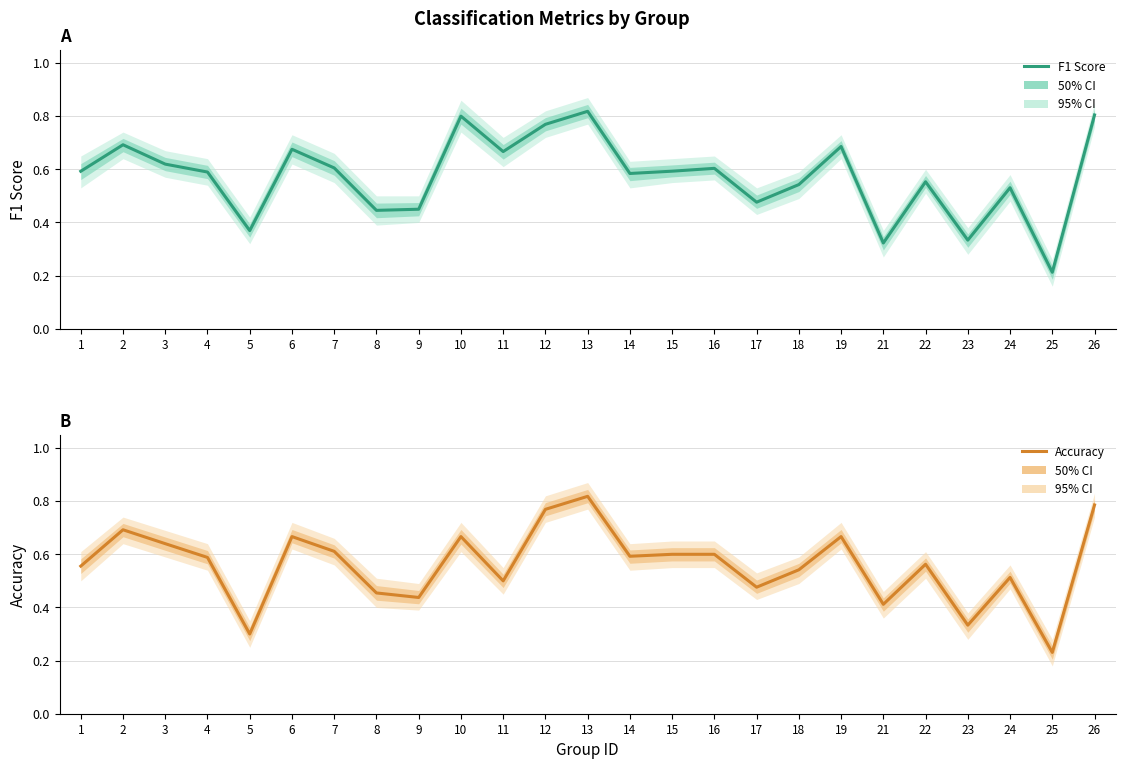

Which series has the largest total across all categories?

F1 Score (Estimate)